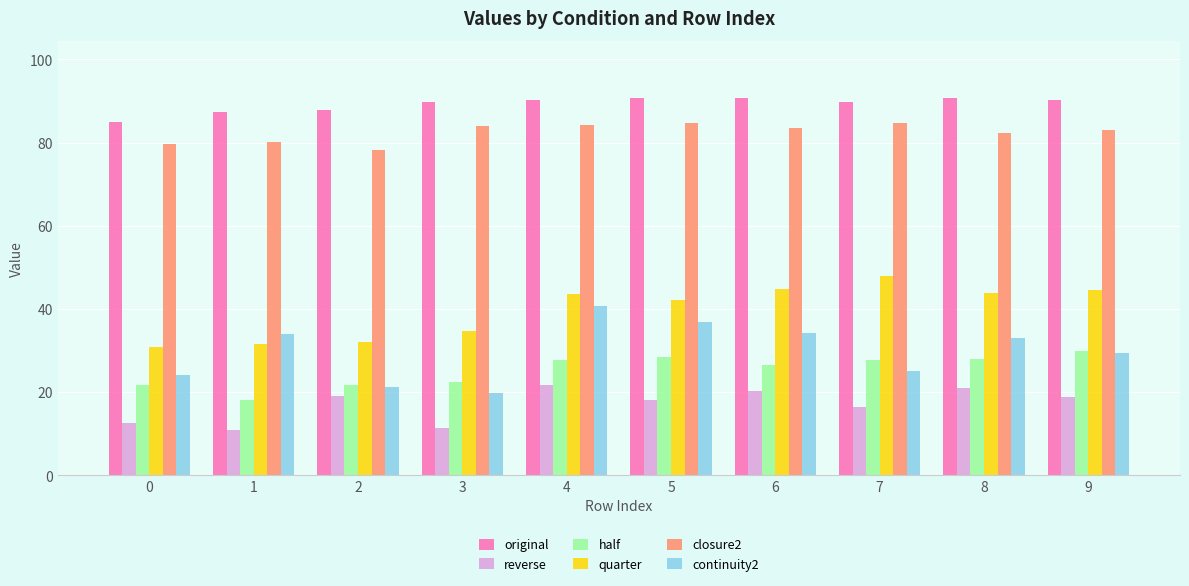

At which category is the sum across all series the highest?

4